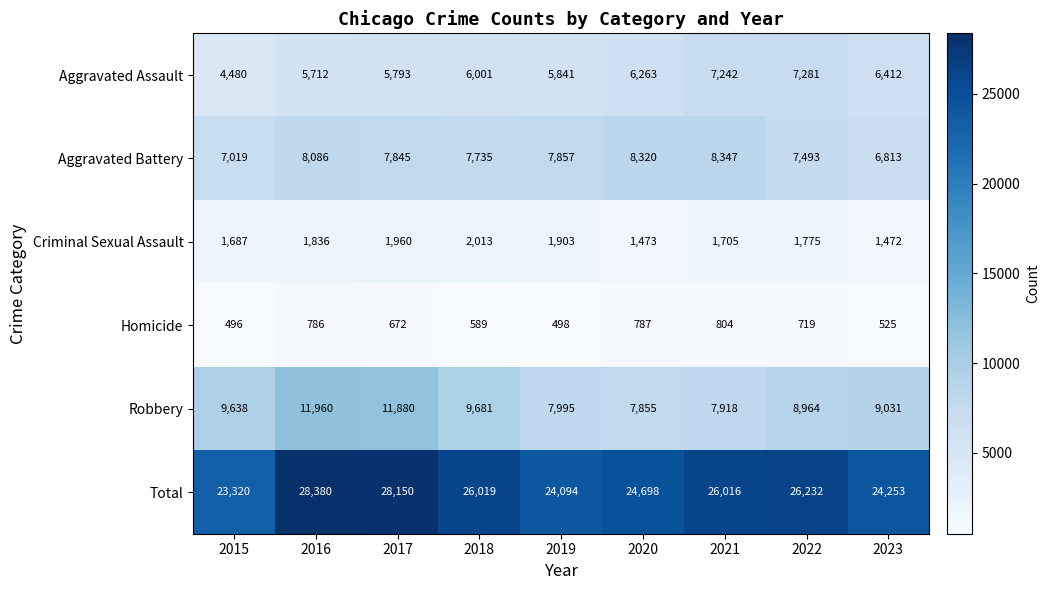

Which series has the largest range (max minus min)?

Total